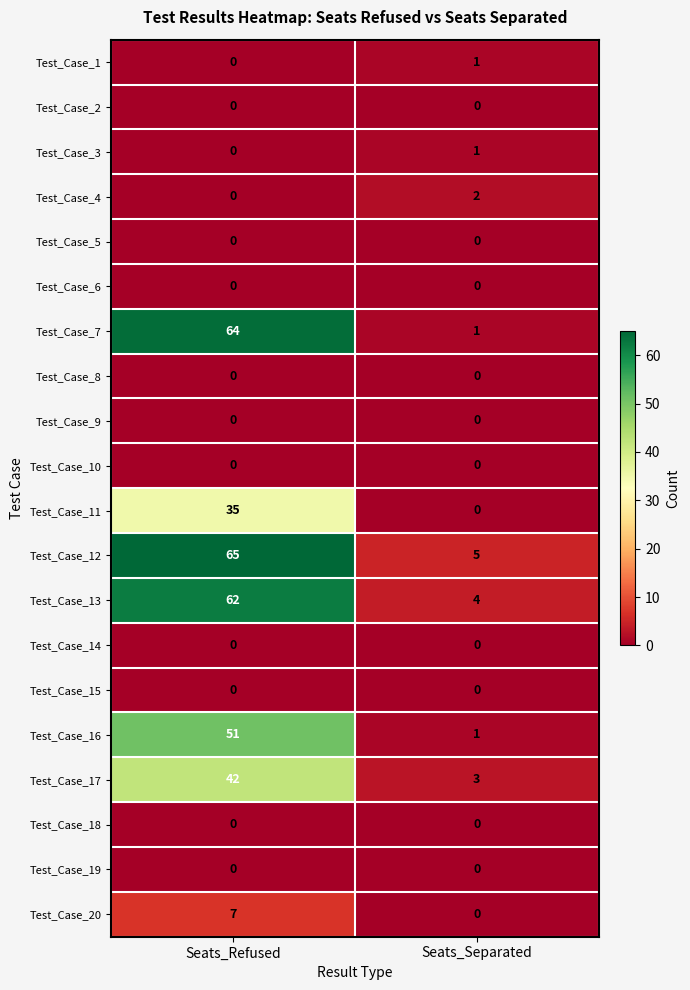

Which series has the widest spread of values?

Test_Case_7